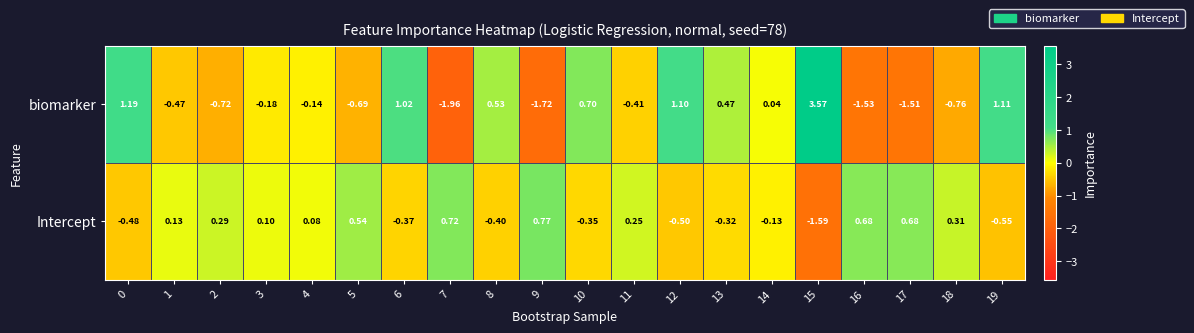

List the series in order of their overall mean, highest first.

Intercept, biomarker